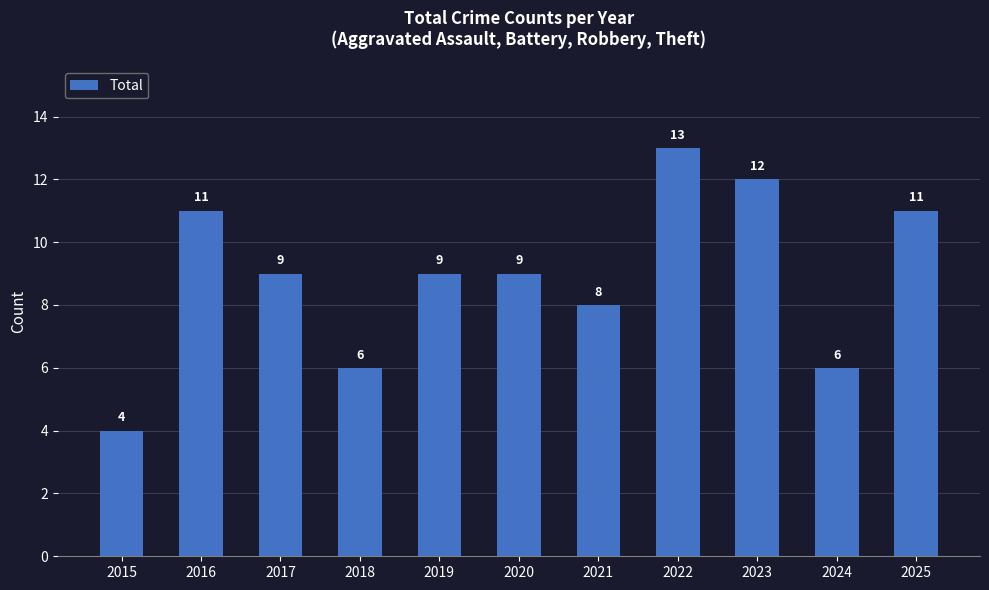

What is the average value?

9